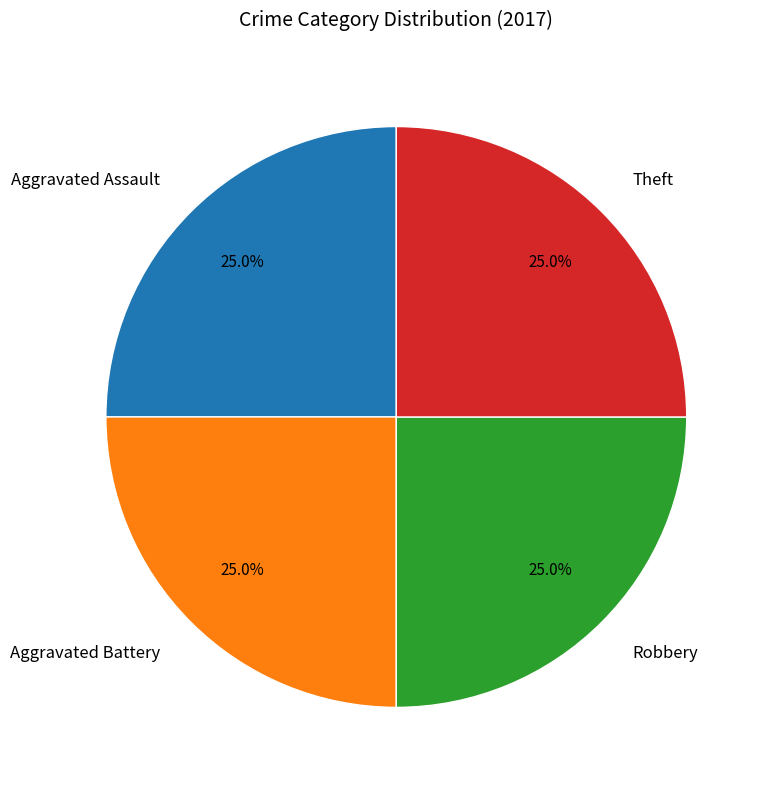

To the nearest percent, what is the average slice percentage?

25%